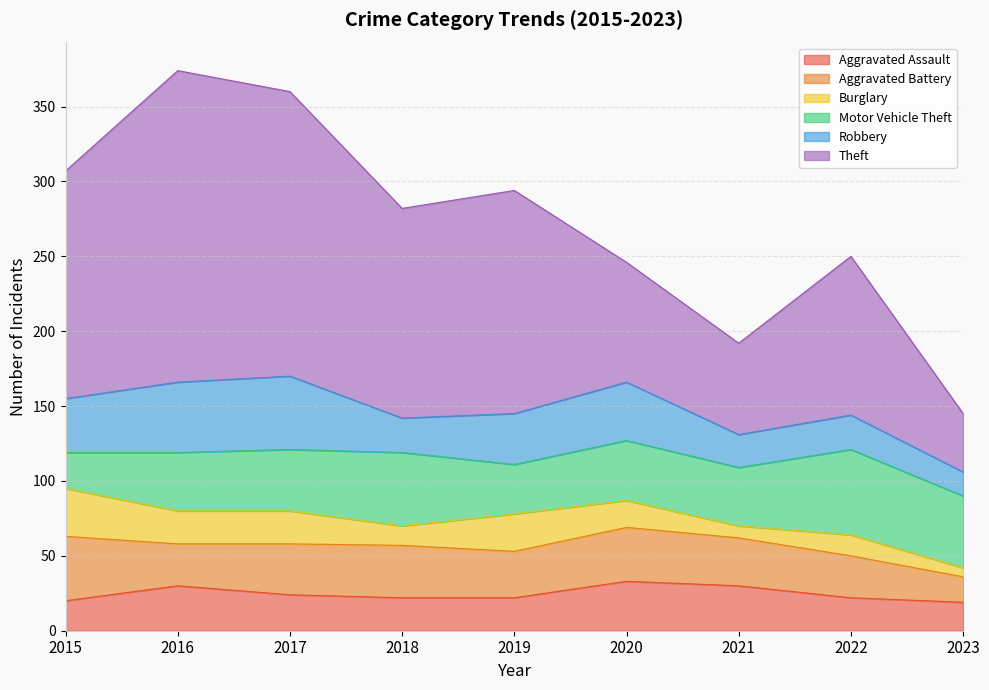

At which category does the chart reach its peak across all series?

2016